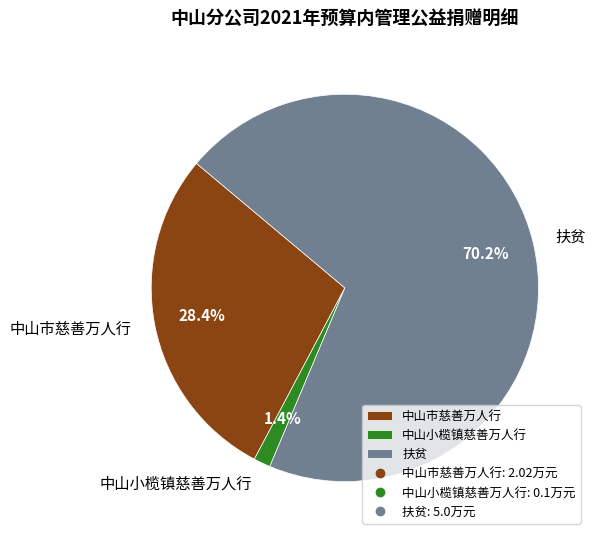

To the nearest percent, what portion does 中山市慈善万人行 represent?

28%